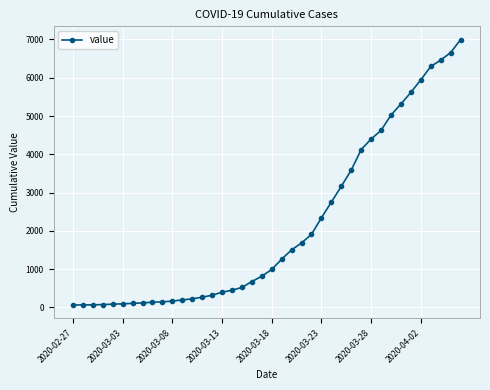

What is the greatest value displayed?

6995